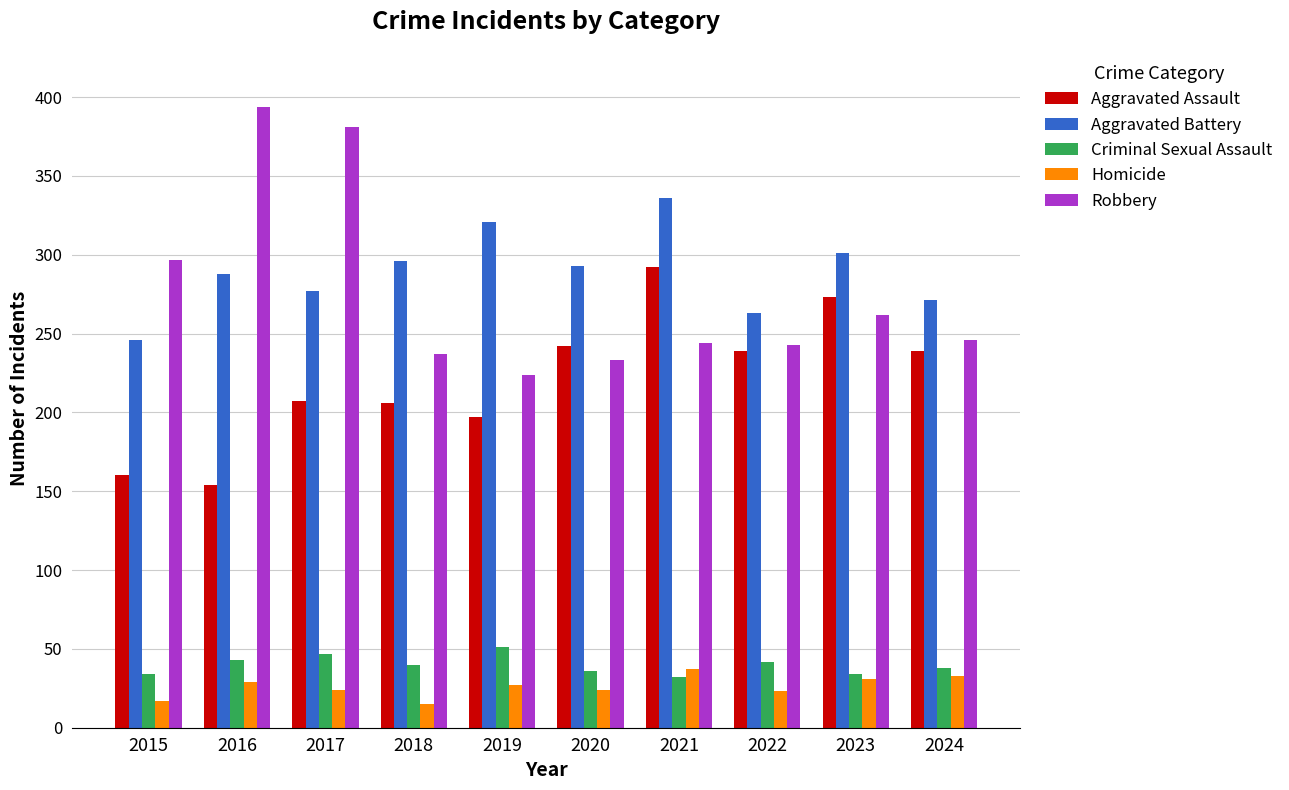

At how many categories does at least one series exceed 61?

10